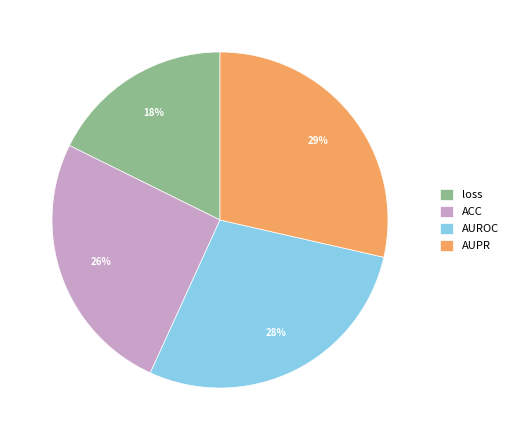

Is it true that AUROC is 18% of the pie?

False